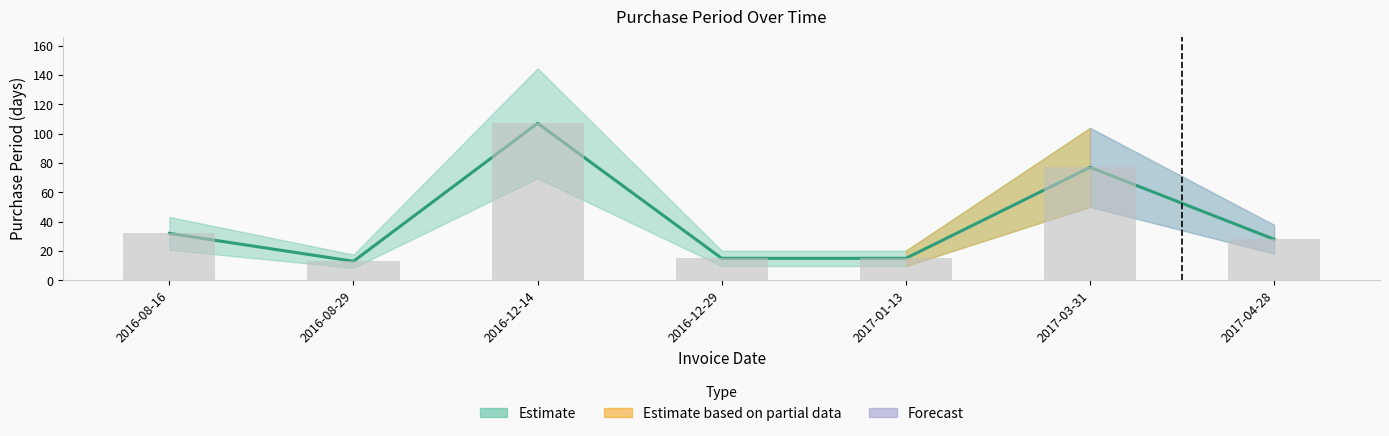

What is the change in value from 2016-12-14 to 2017-03-31?

-30